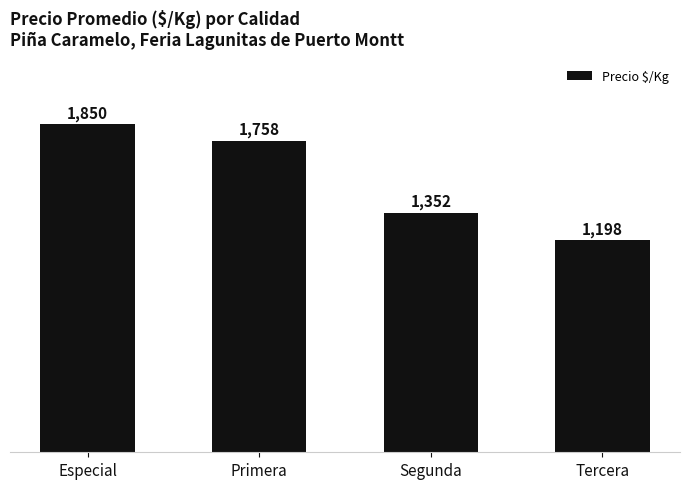

At which label does the data first exceed 1758?

Especial